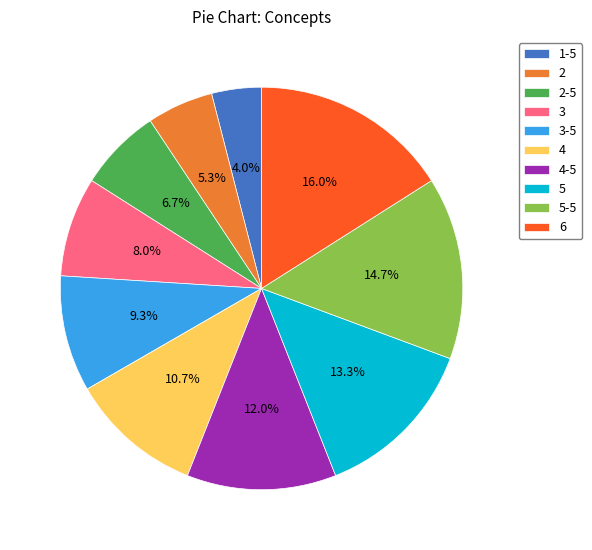

Which category has the biggest portion of the pie?

6